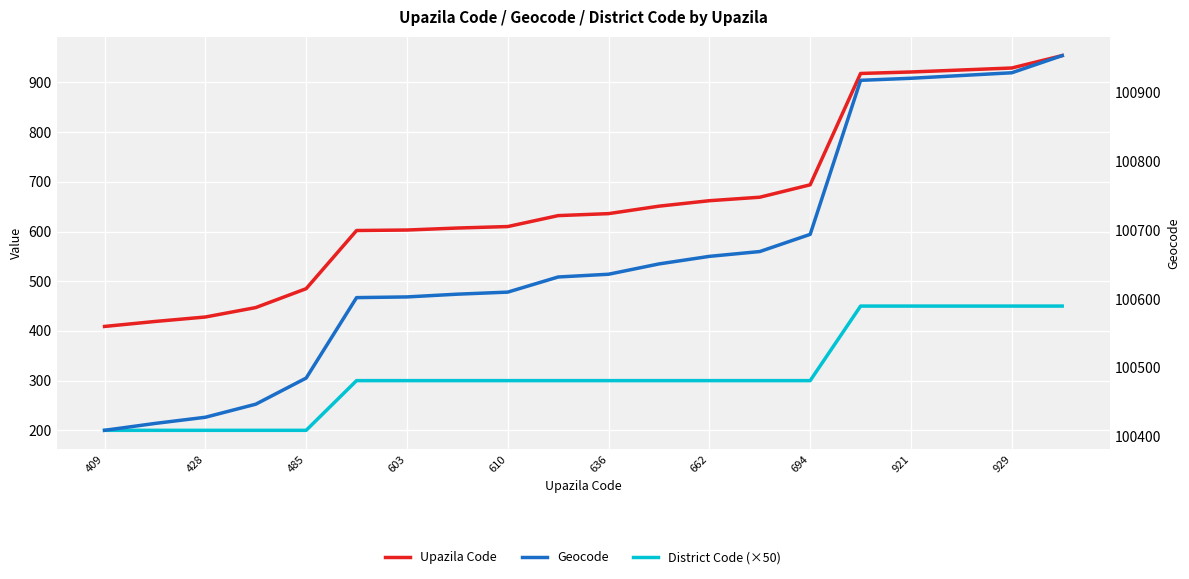

The District Code (×50) series shows 300 at 694. True or false?

True